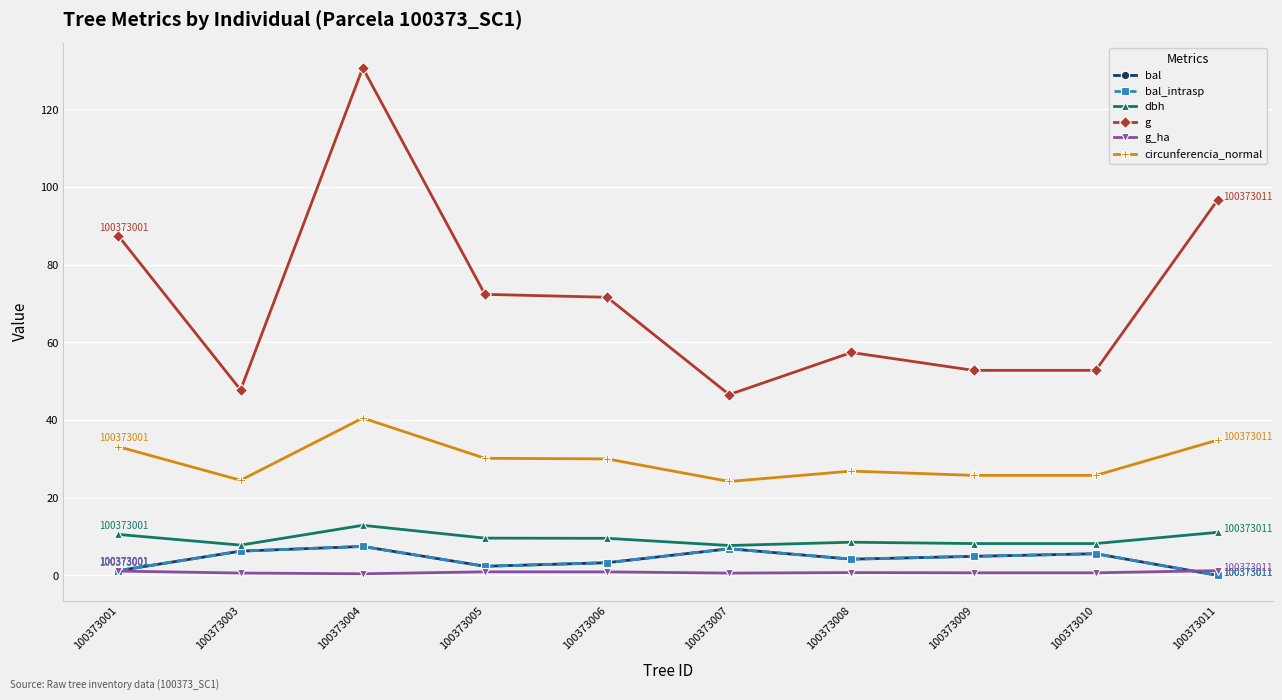

What is the greatest value displayed?

130.7